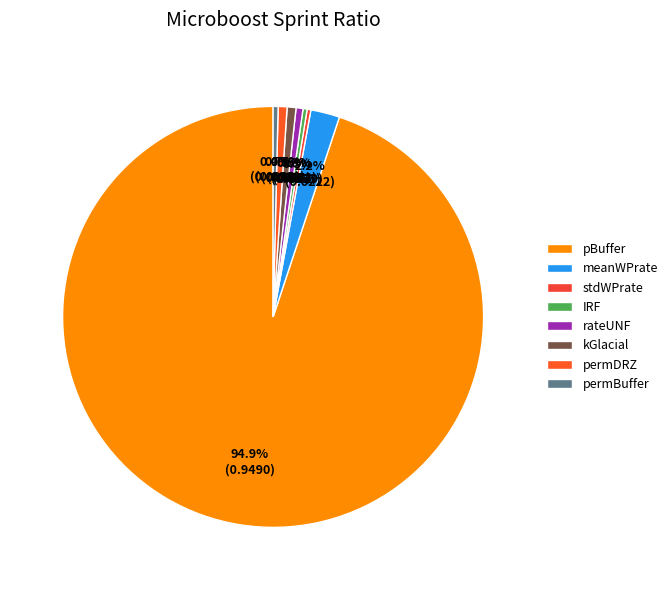

What is the change in value from pBuffer to stdWPrate?

-0.9